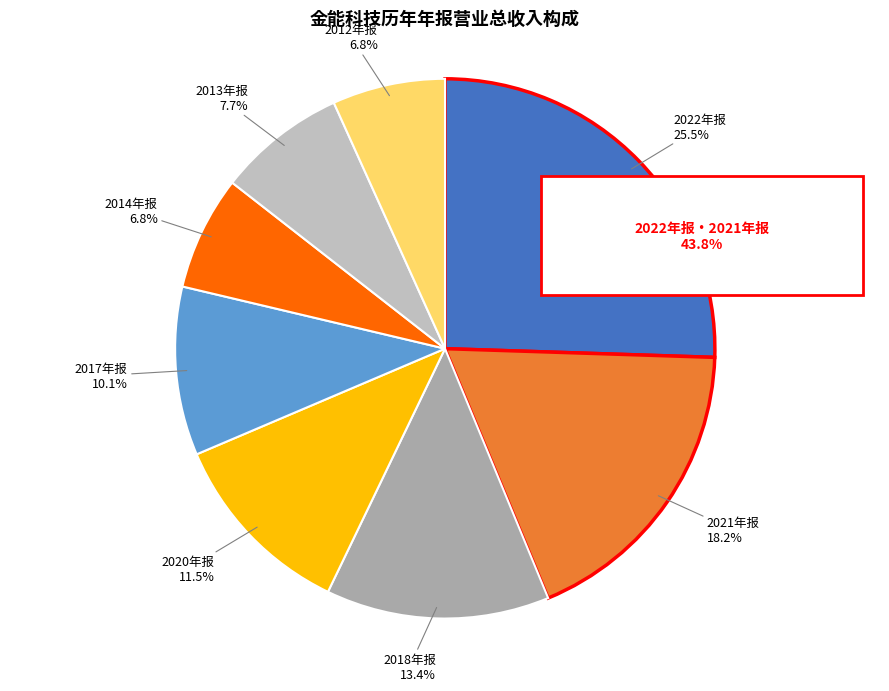

How many segments does this pie chart have?

8